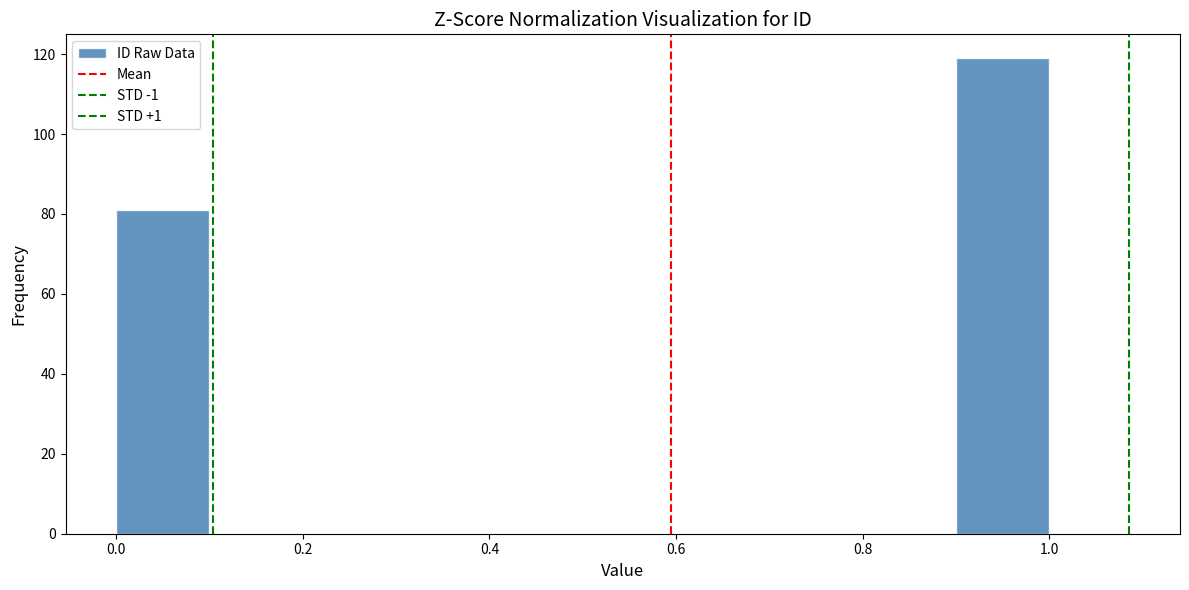

Reading left to right, list every bar in this chart as the range it spans on the x-axis followed by its height. The values are not printed on the chart, so give them approximately, as read against the axis.

0.0 to 0.1: 82
0.1 to 0.2: 0
0.2 to 0.3: 0
0.3 to 0.4: 0
0.4 to 0.5: 0
0.5 to 0.6: 0
0.6 to 0.7: 0
0.7 to 0.8: 0
0.8 to 0.9: 0
0.9 to 1.0: 120